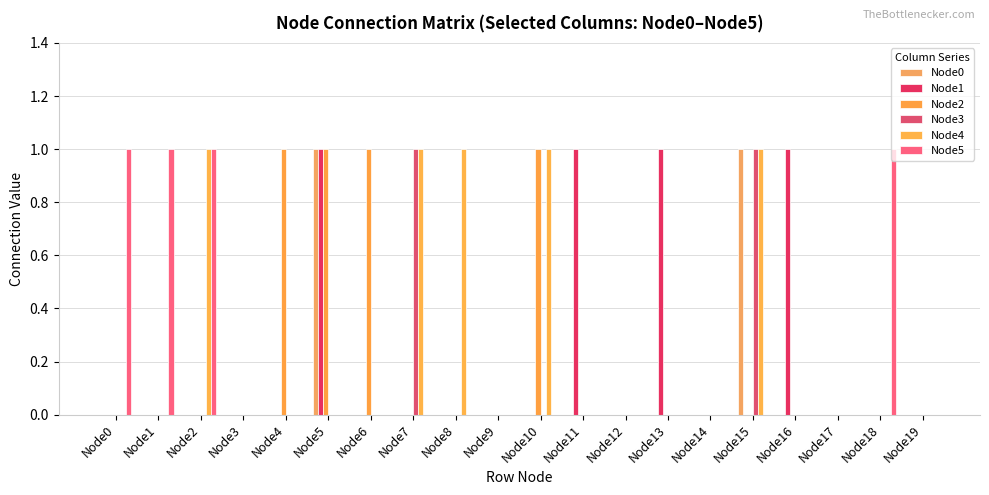

What is the sum of all Node3 values?

2